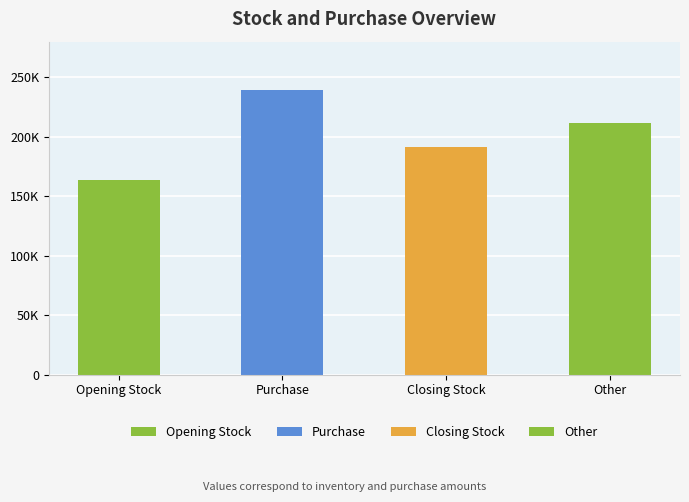

Where does the data first go above 211411?

Purchase